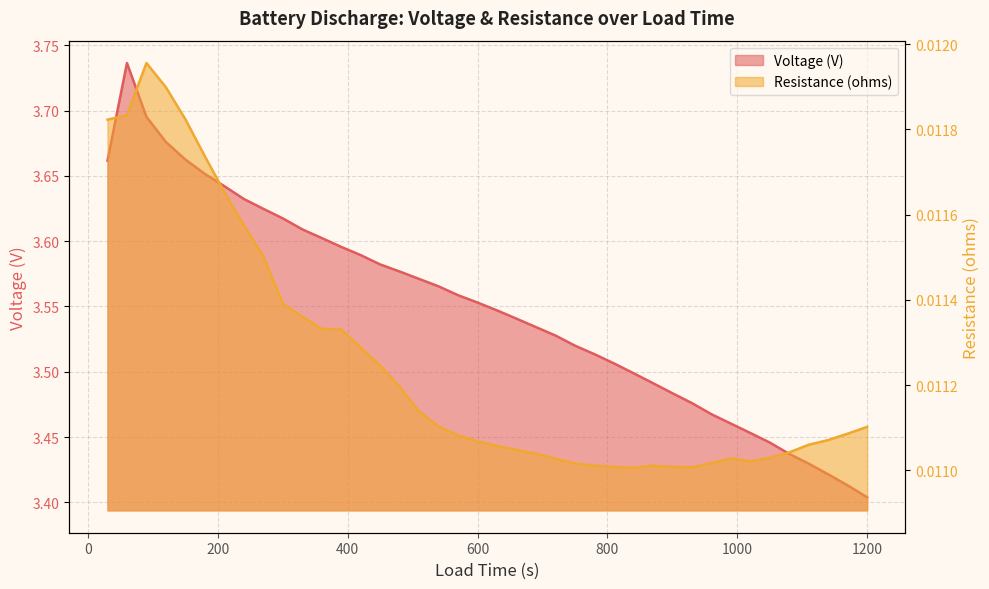

Is the value of Resistance (ohms) at 30 greater than the value of Voltage (V) at 32?

No